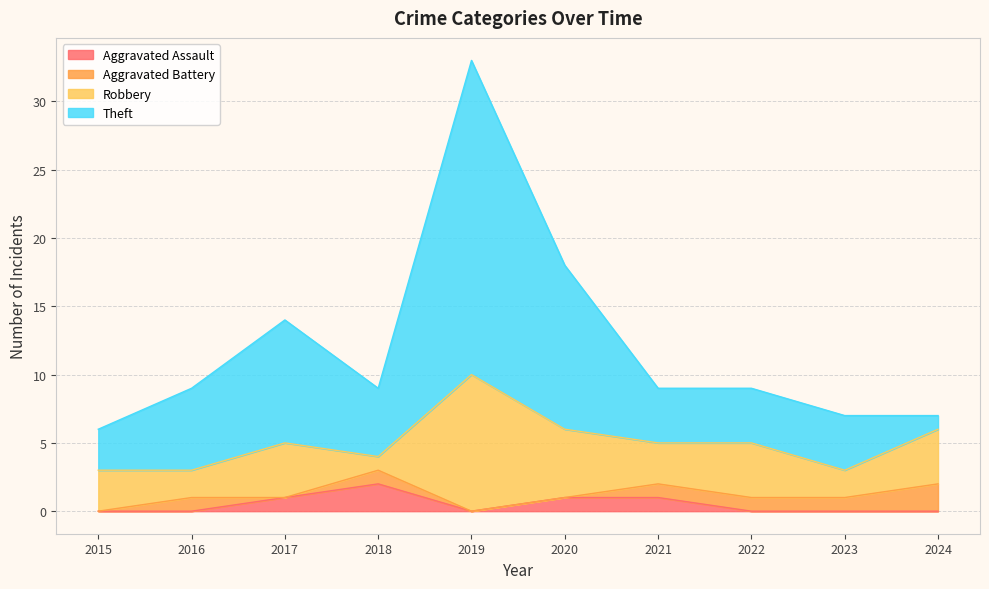

What is the total value across all series at 2017?

14